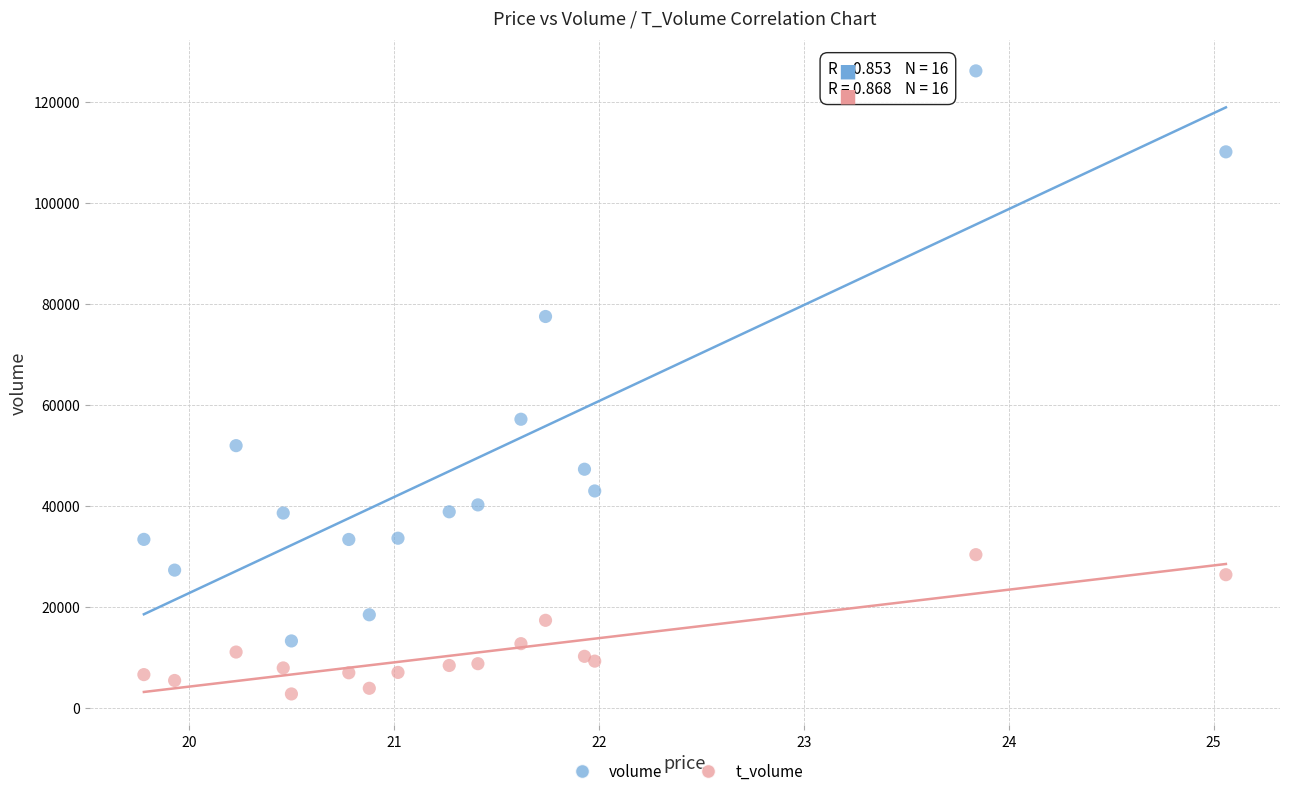

Which series reaches the minimum Y coordinate?

t_volume